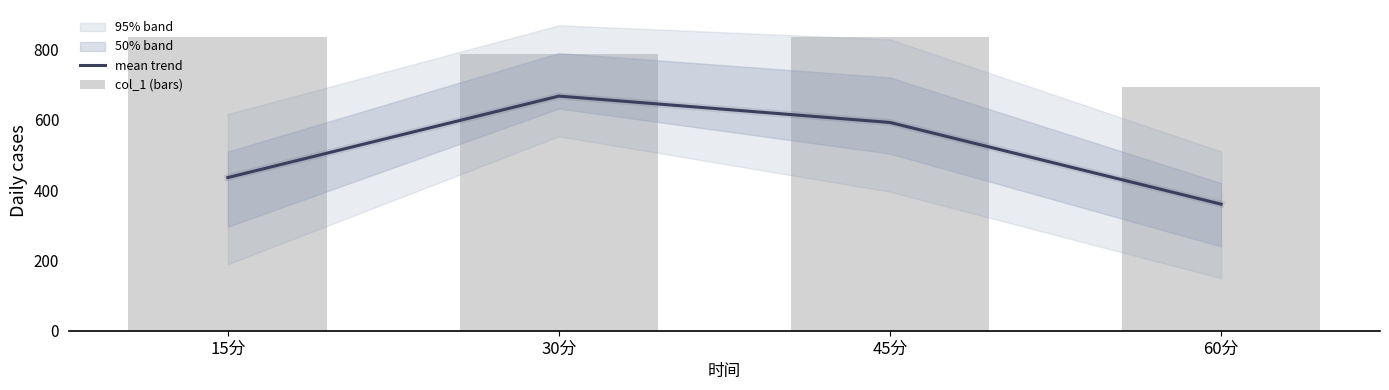

Between 15分 and 60分, which series saw the biggest shift?

col_1 (bars)